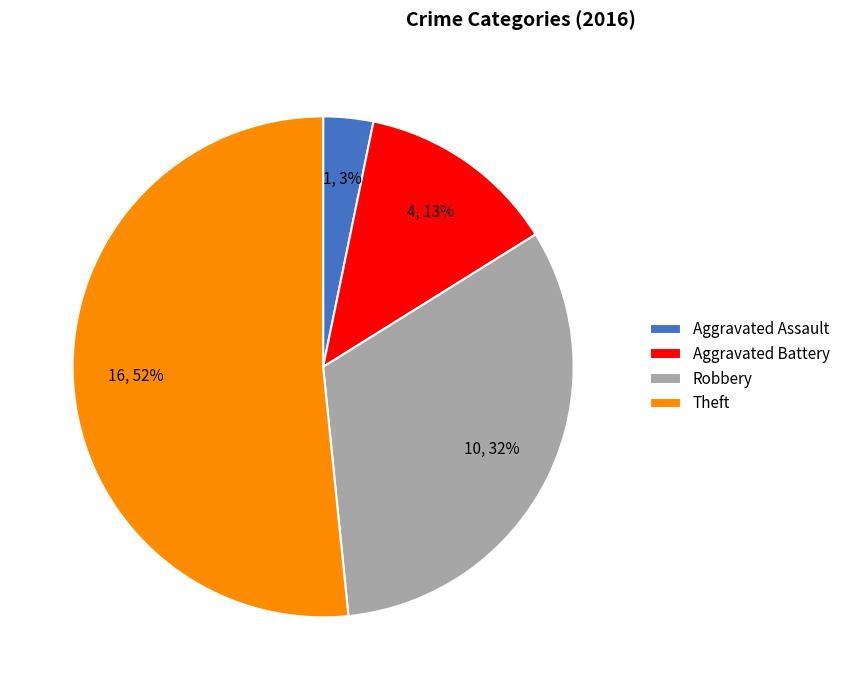

How many slices are in this pie chart?

4